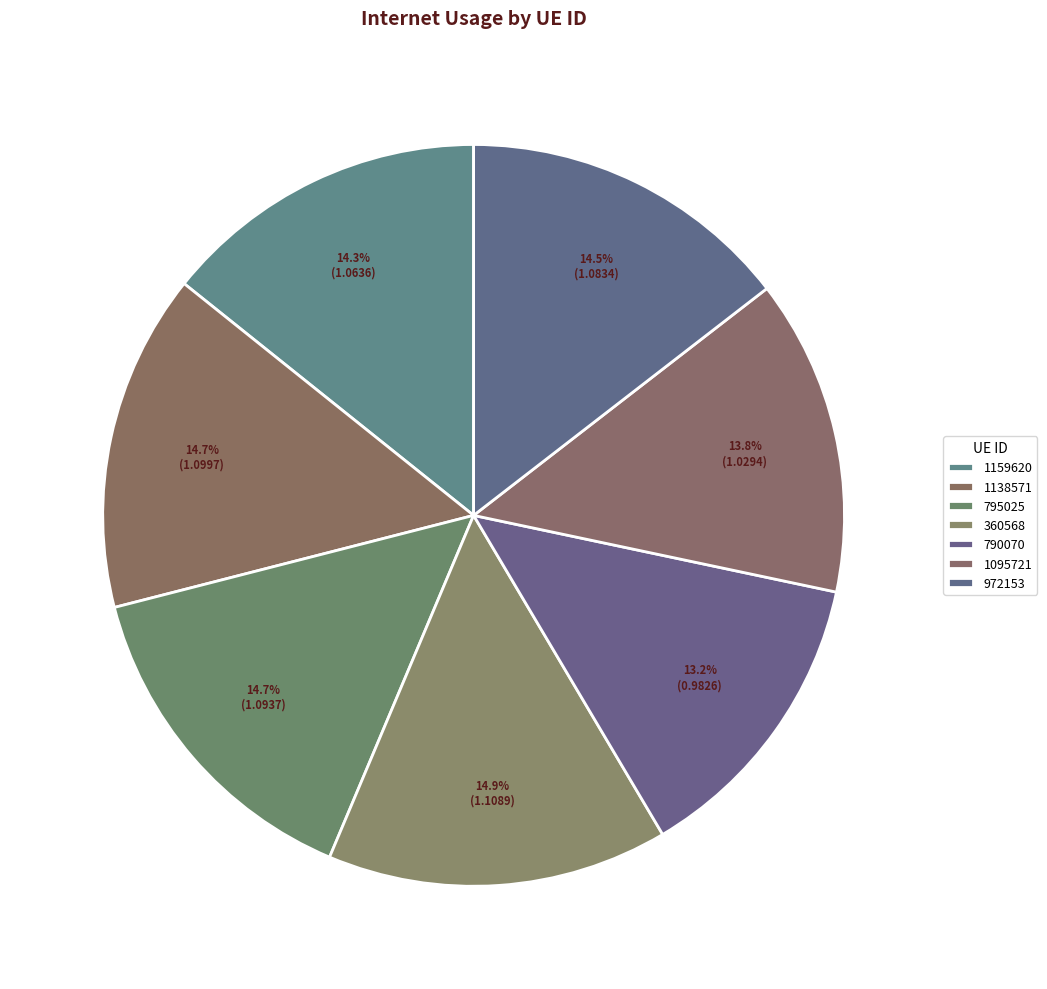

Which slice is the largest?

360568